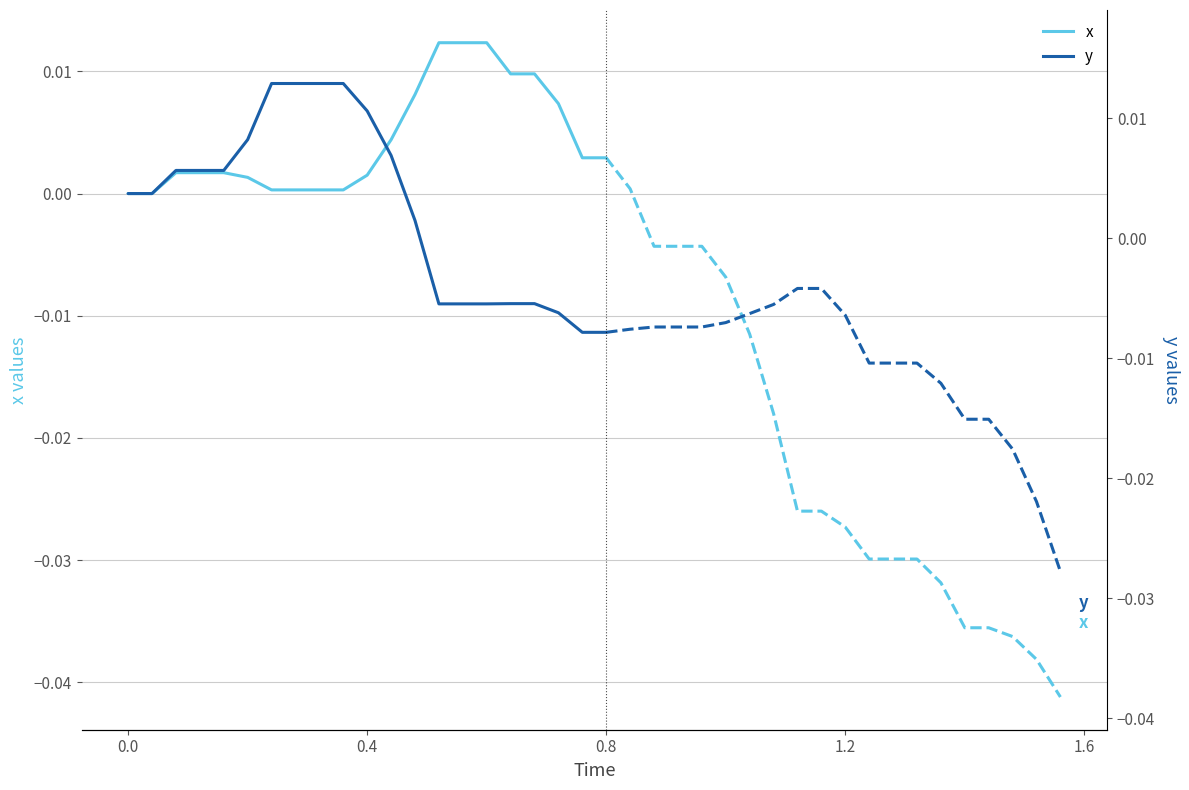

List the series in order of their peak value, lowest first.

y, x